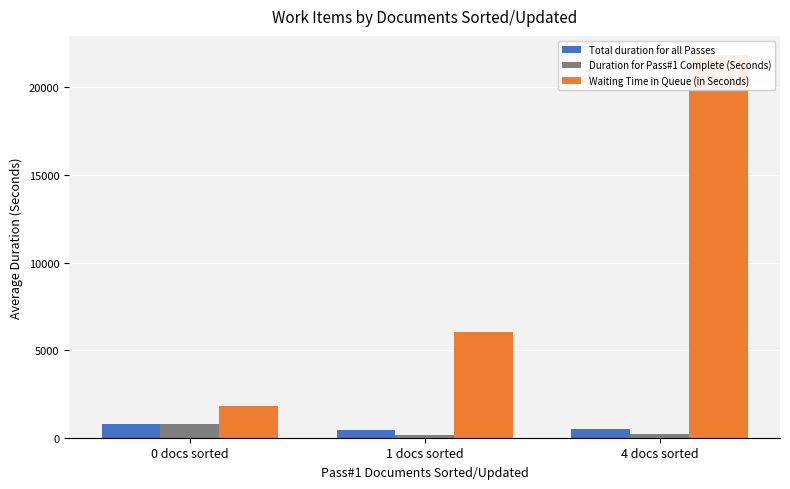

At which label does Duration for Pass#1 Complete (Seconds) reach its peak?

0 docs sorted